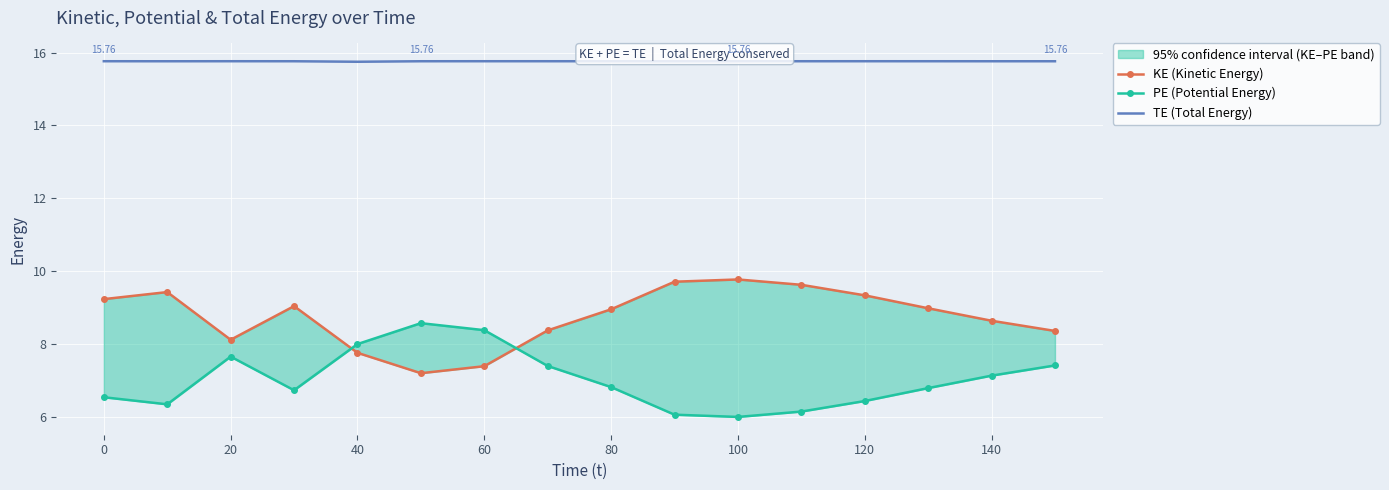

How many data points does each series have?

16